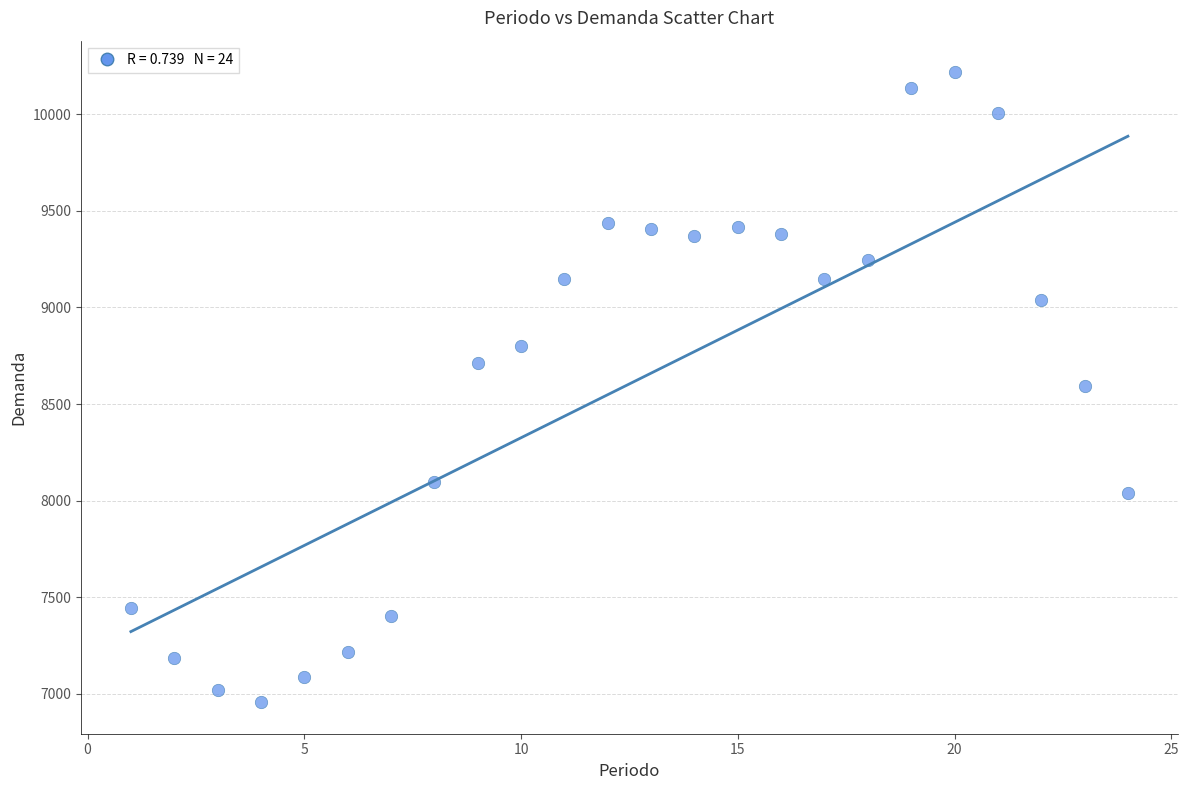

What is the range of Y values (max minus min)?

3261